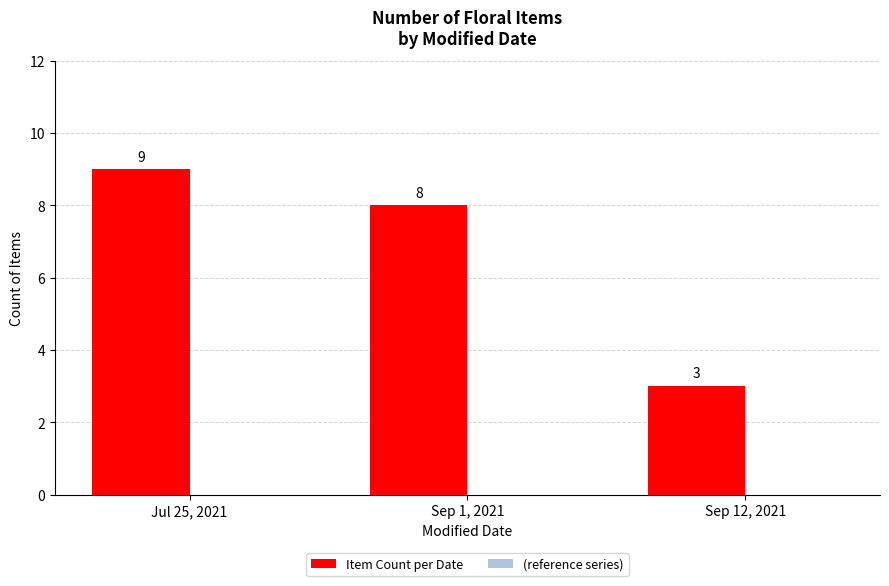

Approximately how many times larger is the value at Jul 25, 2021 compared to Sep 12, 2021?

3.0